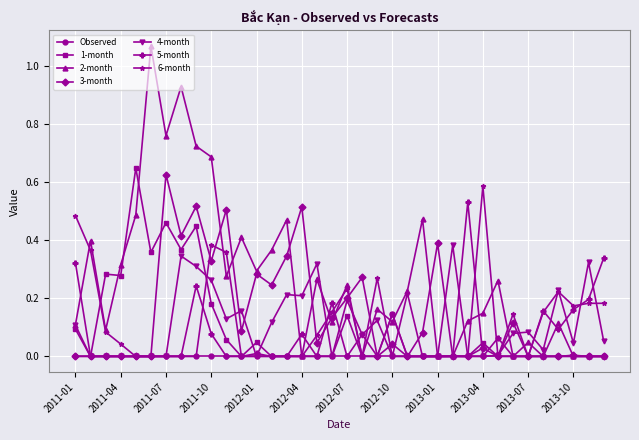

What are all the series names shown in the legend?

Observed, 1-month, 2-month, 3-month, 4-month, 5-month, 6-month